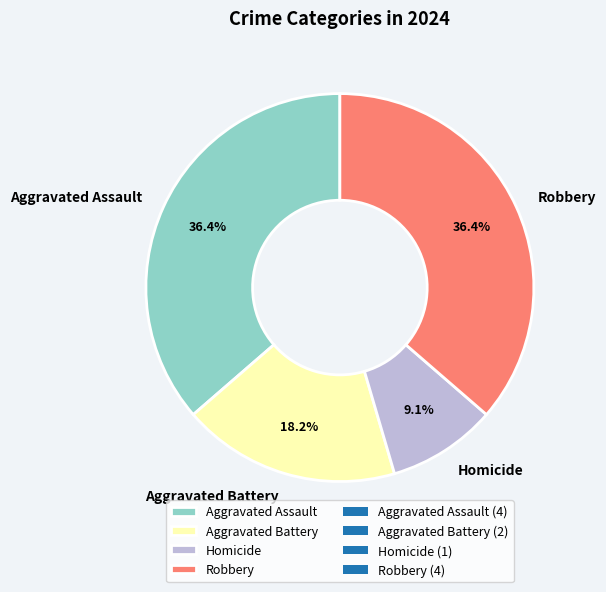

Does any single category account for the majority?

No